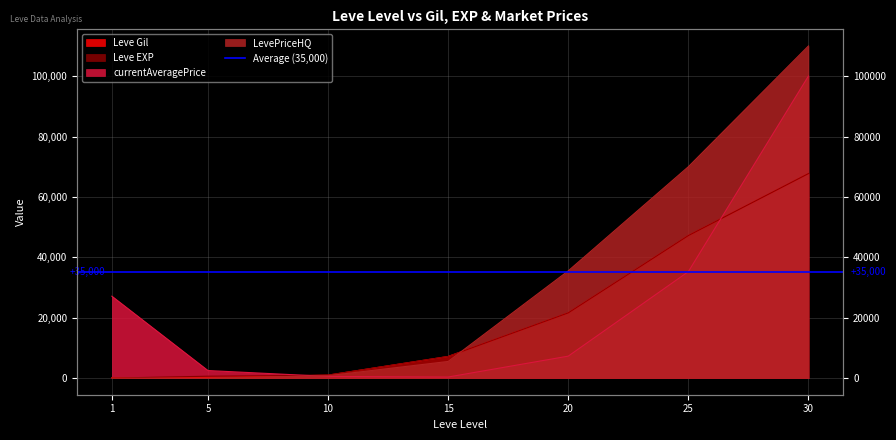

Rank the categories by currentAveragePrice value from highest to lowest.

30, 25, 1, 20, 5, 10, 15